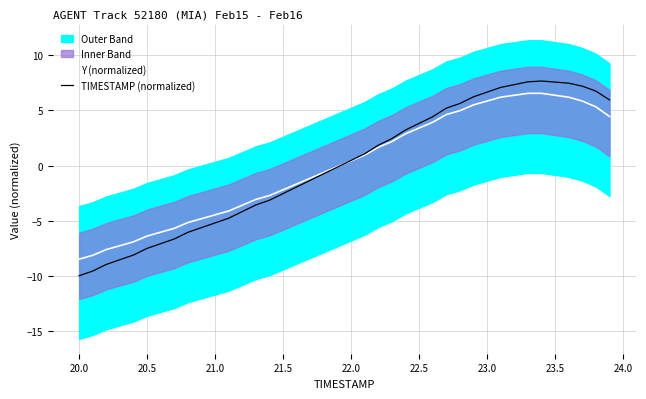

How many values in TIMESTAMP (normalized) are below zero?

20